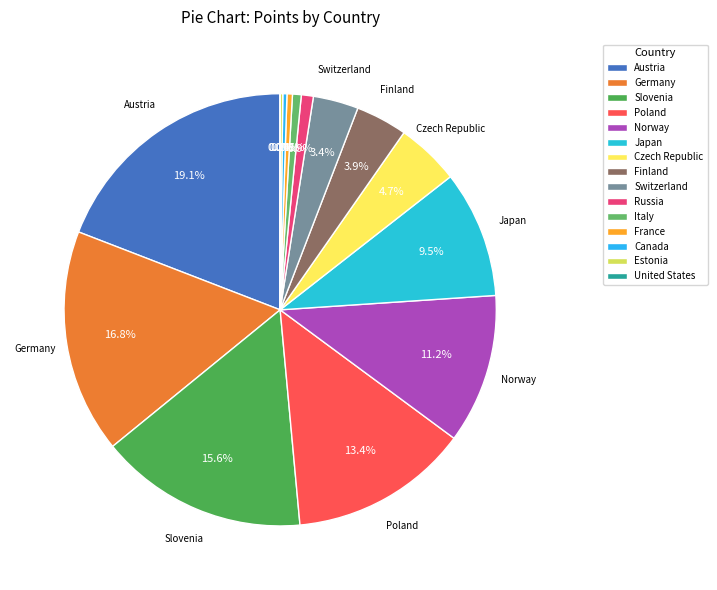

To the nearest percent, what is the difference between the France and Slovenia slice percentages?

15%